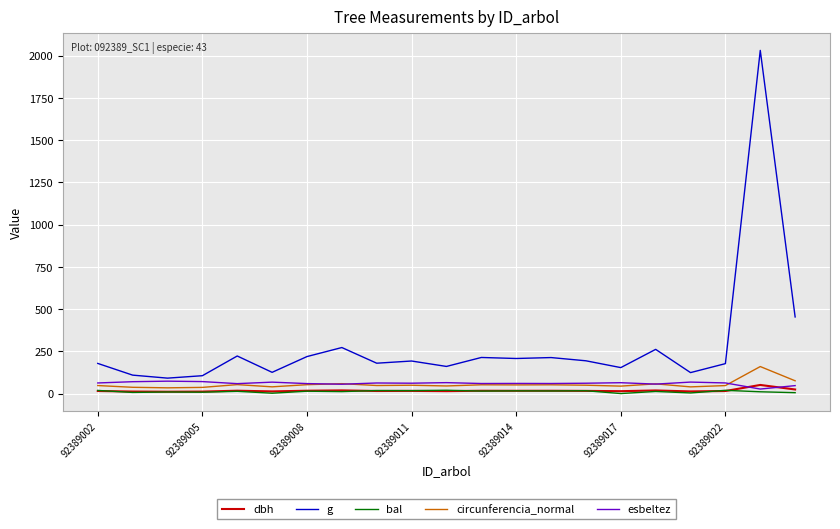

Which series has the widest spread of values?

g